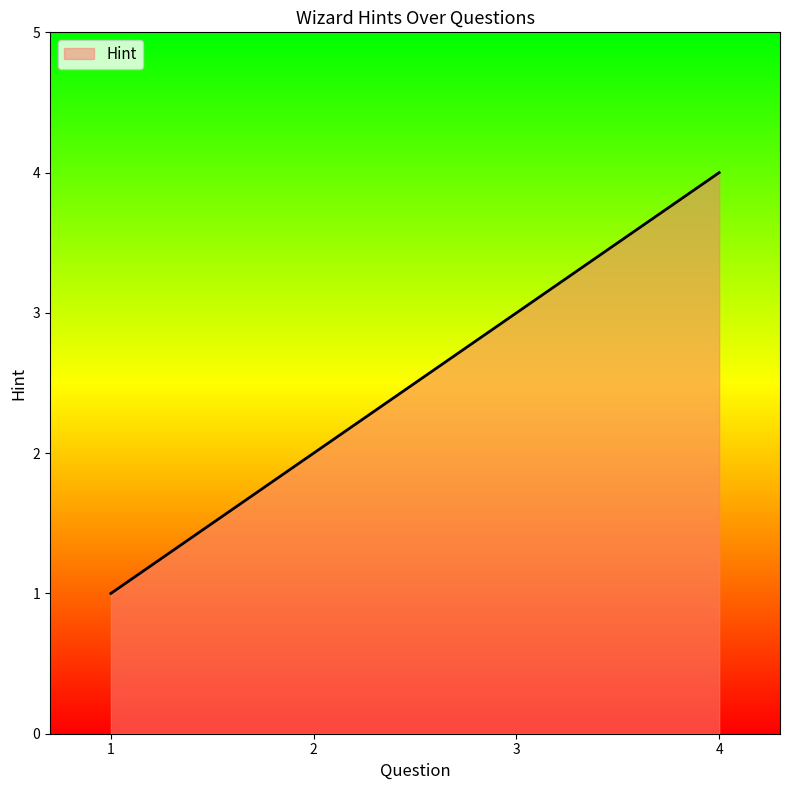

The value at 2 is 4. True or false?

False